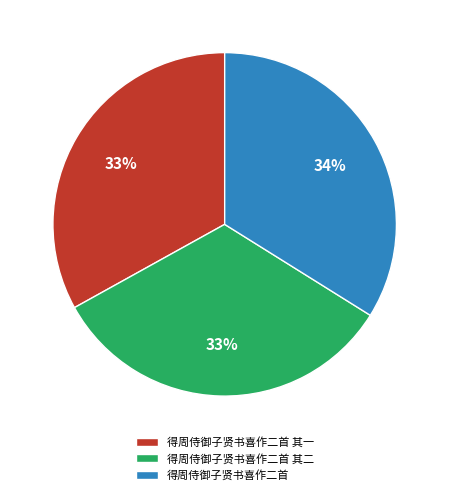

To the nearest percent, what portion does 得周侍御子贤书喜作二首 其二 represent?

33%